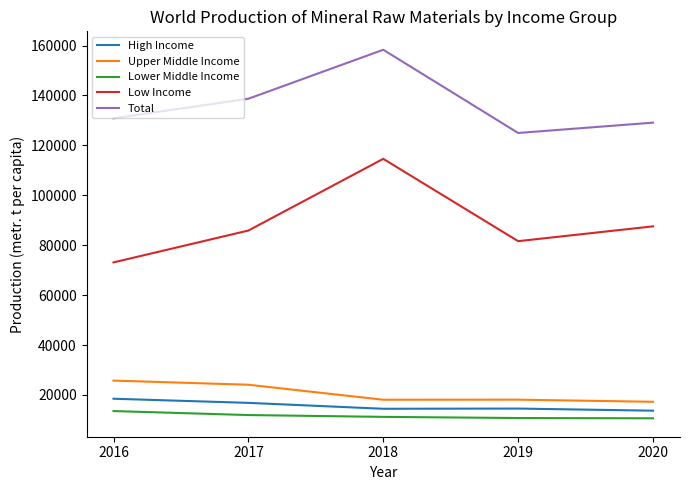

What is the greatest value displayed?

158317